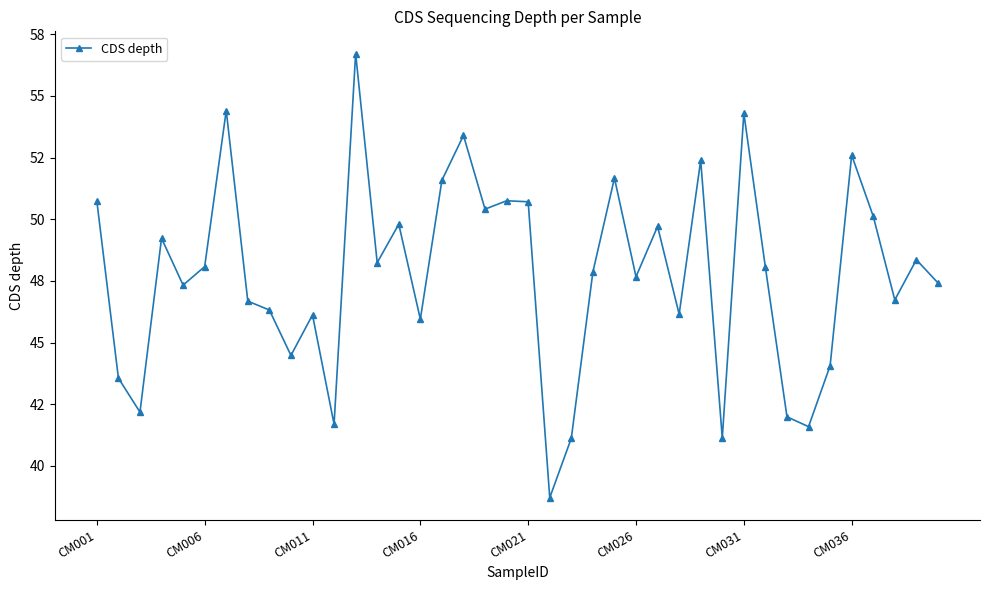

Reading left to right, list all the values displayed in this chart.

50.7	43.6	42.2	49.2	47.3	48.1	54.4	46.7	46.3	44.5	46.1	41.7	56.7	48.2	49.8	46.0	51.6	53.4	50.4	50.8	50.7	38.7	41.1	47.9	51.7	47.7	49.7	46.1	52.4	41.1	54.3	48.0	42.0	41.6	44.1	52.6	50.1	46.7	48.4	47.4